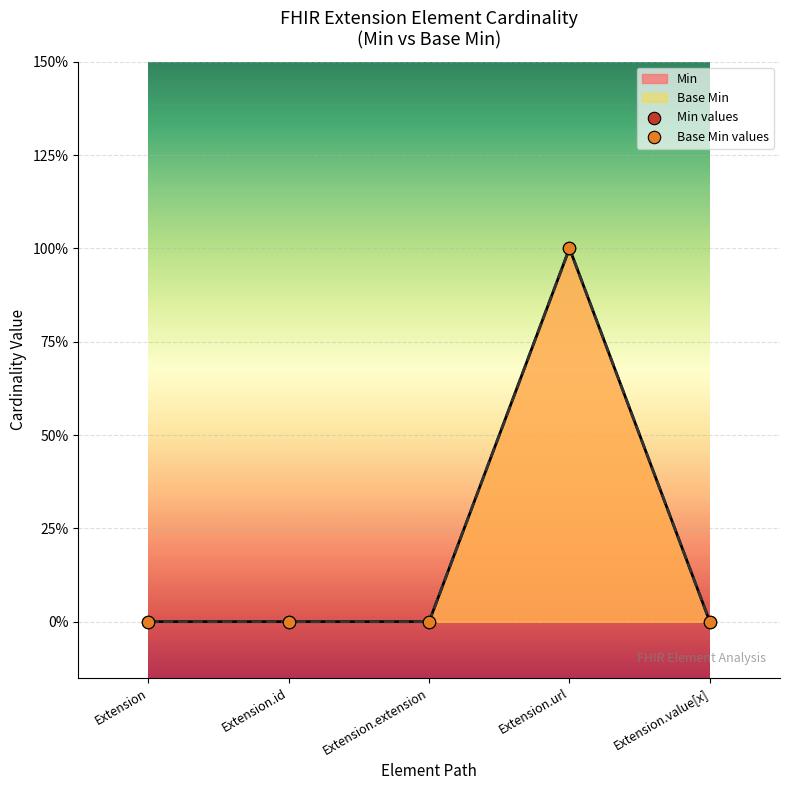

At which category is the sum across all series the highest?

Extension.url